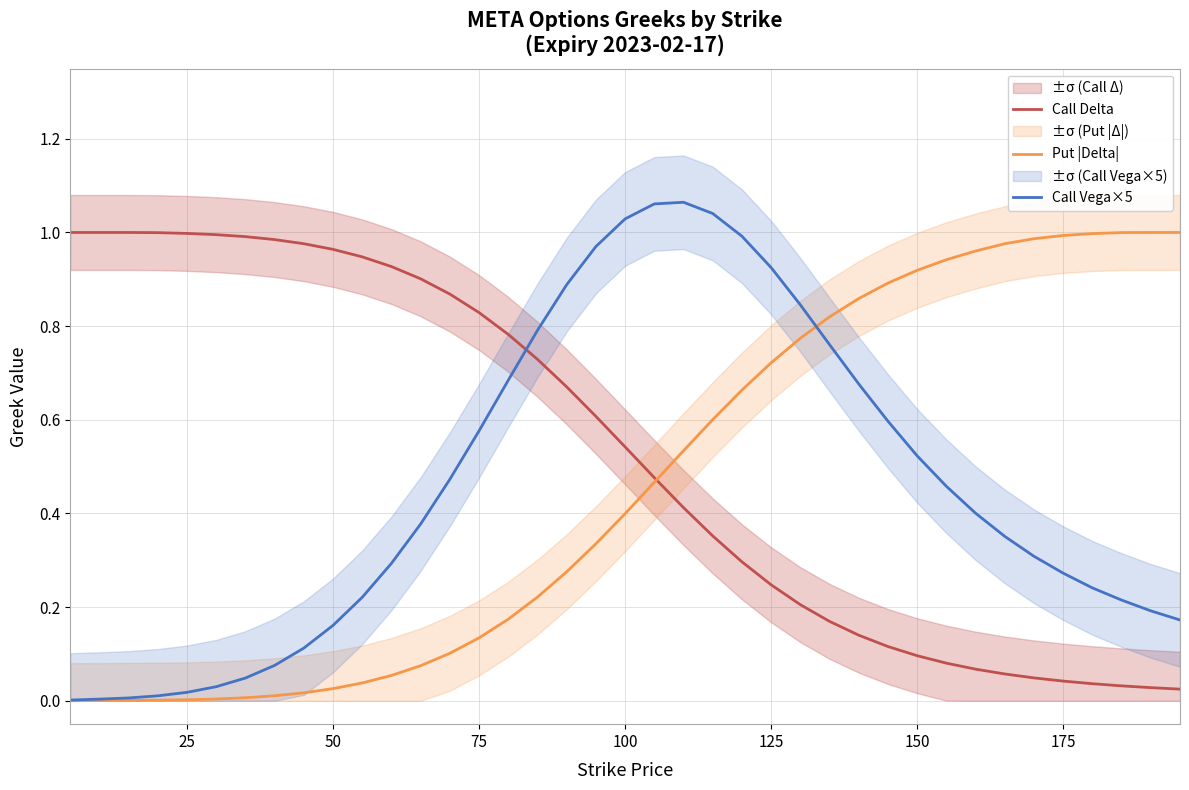

How many times do Call Delta and Call Vega×5 cross each other?

1